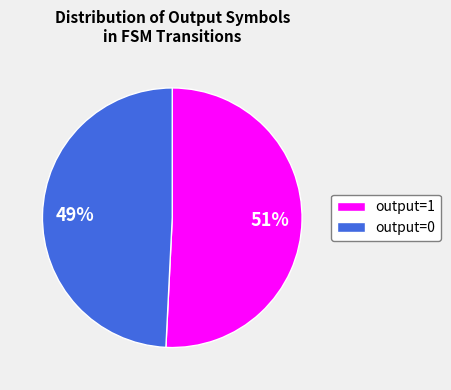

Which has a higher value, output=1 or output=0?

output=1